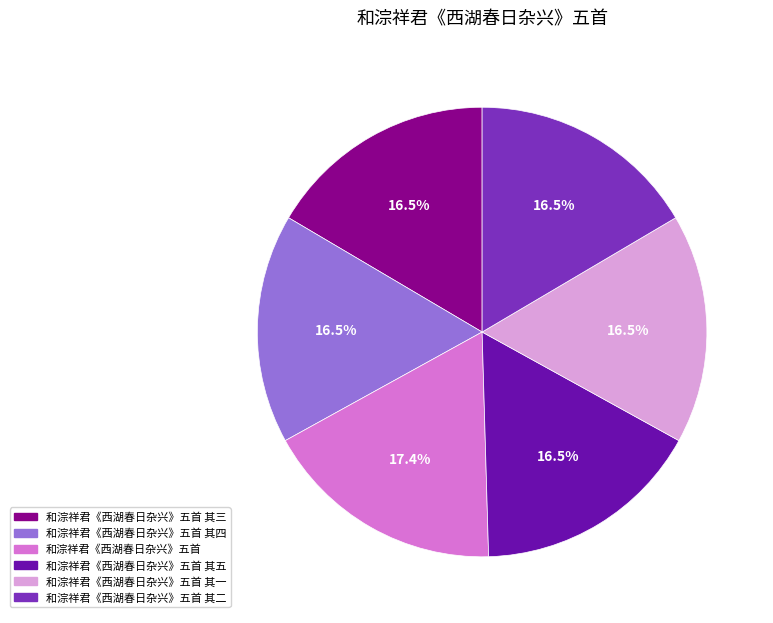

Is there a majority slice in this chart?

No